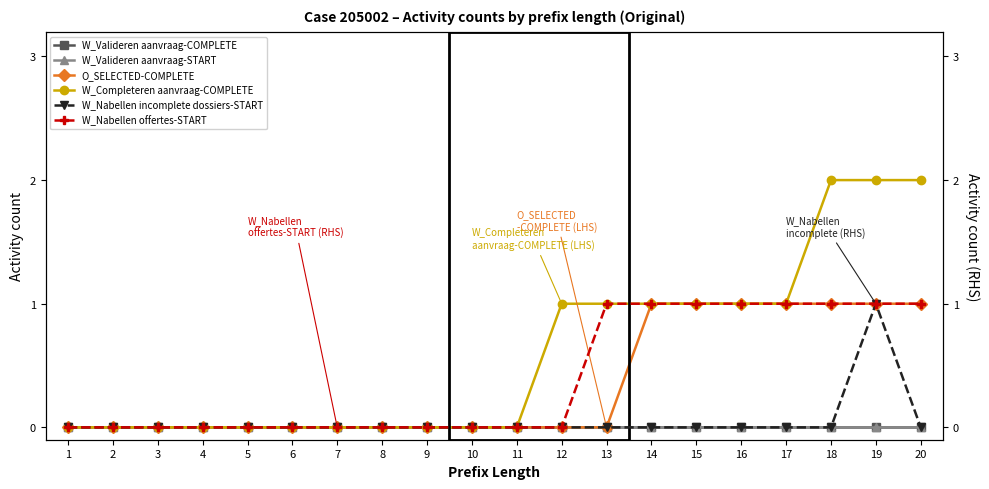

Is the value of W_Nabellen incomplete dossiers-START at 17 greater than the value of W_Valideren aanvraag-START at 20?

No